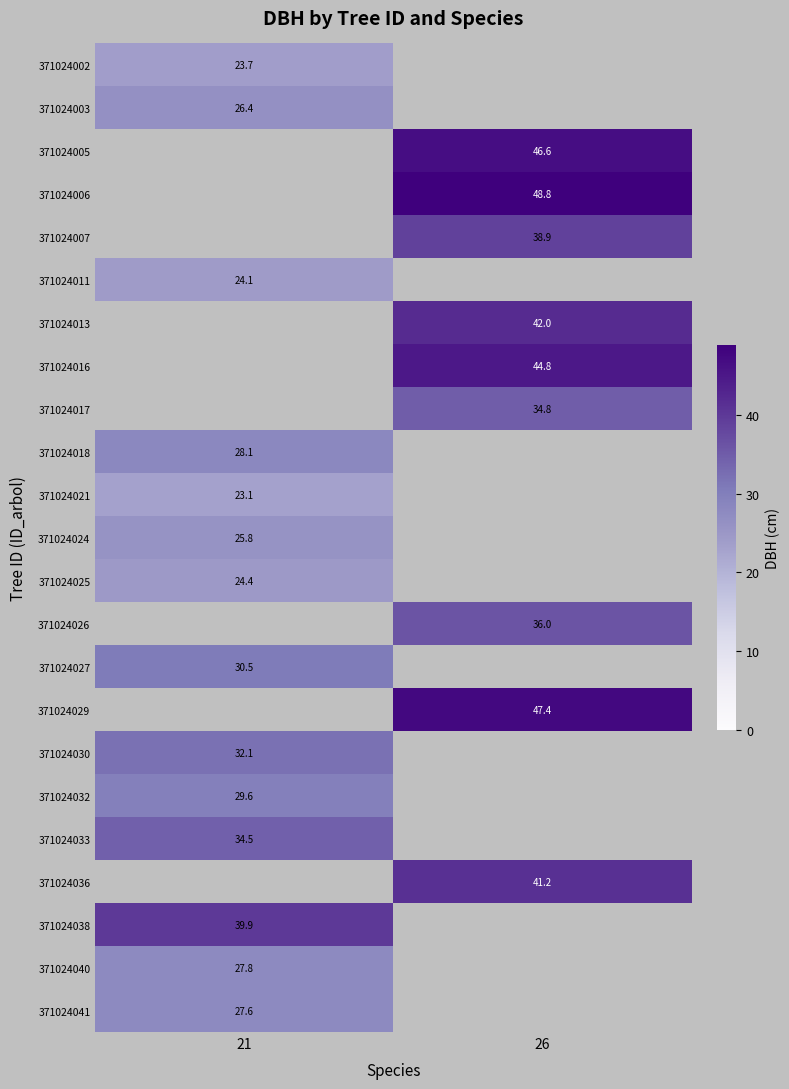

Is the value of 371024033 at 21 greater than the value of 371024016 at 26?

No